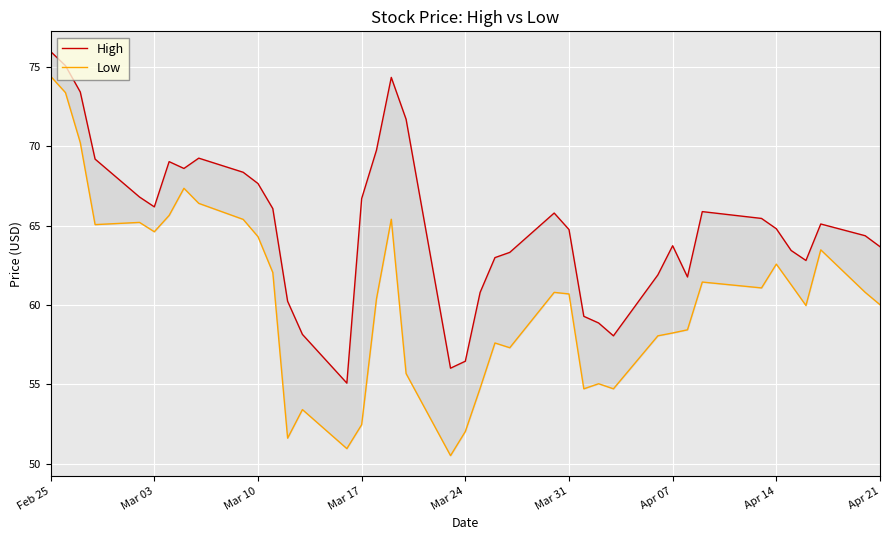

True or false: Low has more than 1 points higher than both neighbors.

True